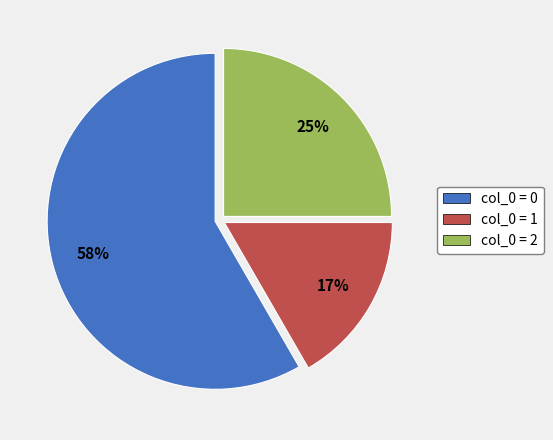

To the nearest percent, what is the difference between the col_0 = 0 and col_0 = 2 slice percentages?

33%